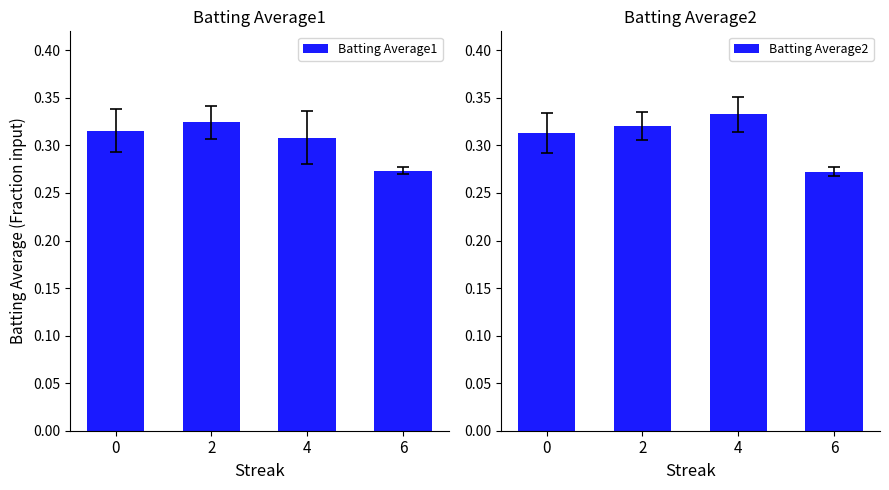

At how many categories does at least one series exceed 0?

4